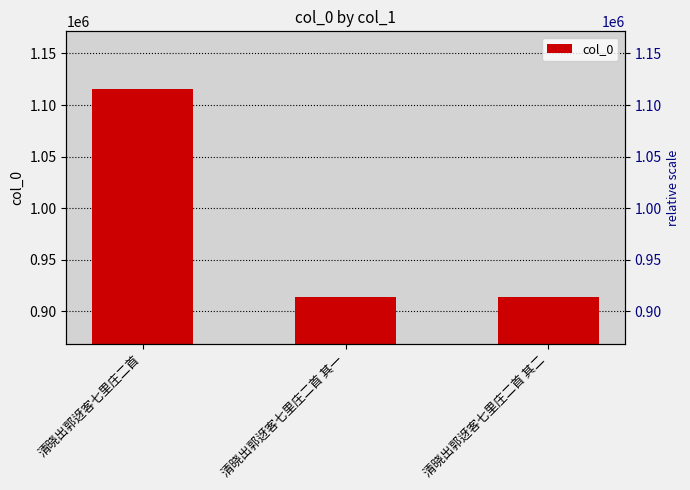

Where is the data nearest to the value 1014622?

清晓出郭迓客七里庄二首 其一